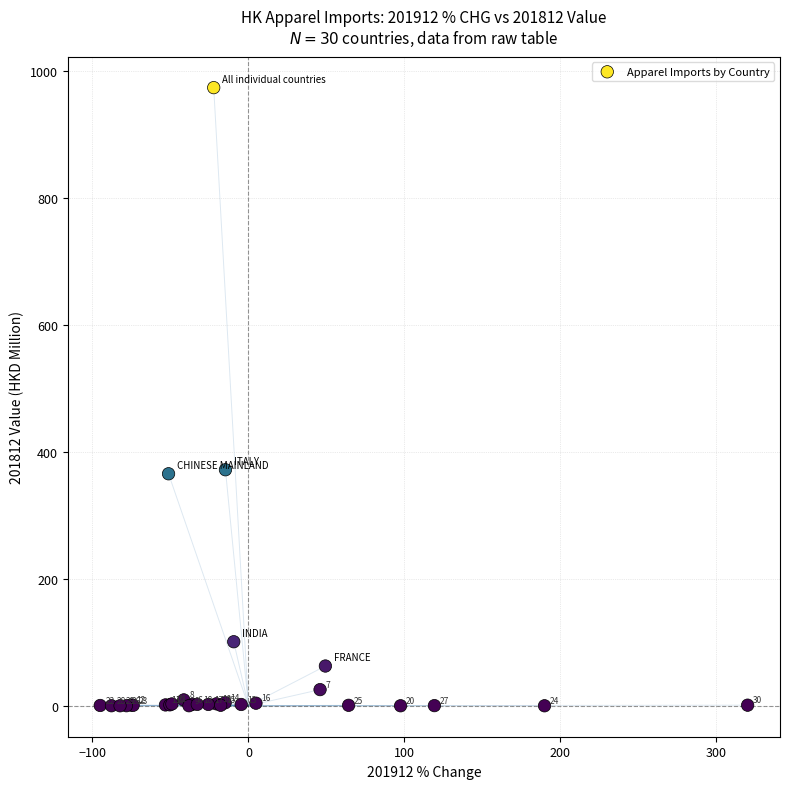

What Y value in the scatter plot is closest to 486?

371.9